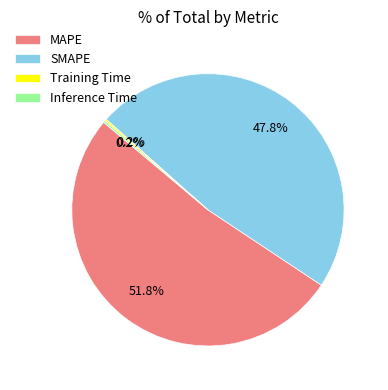

What portion of the pie excludes MAPE?

48.2%